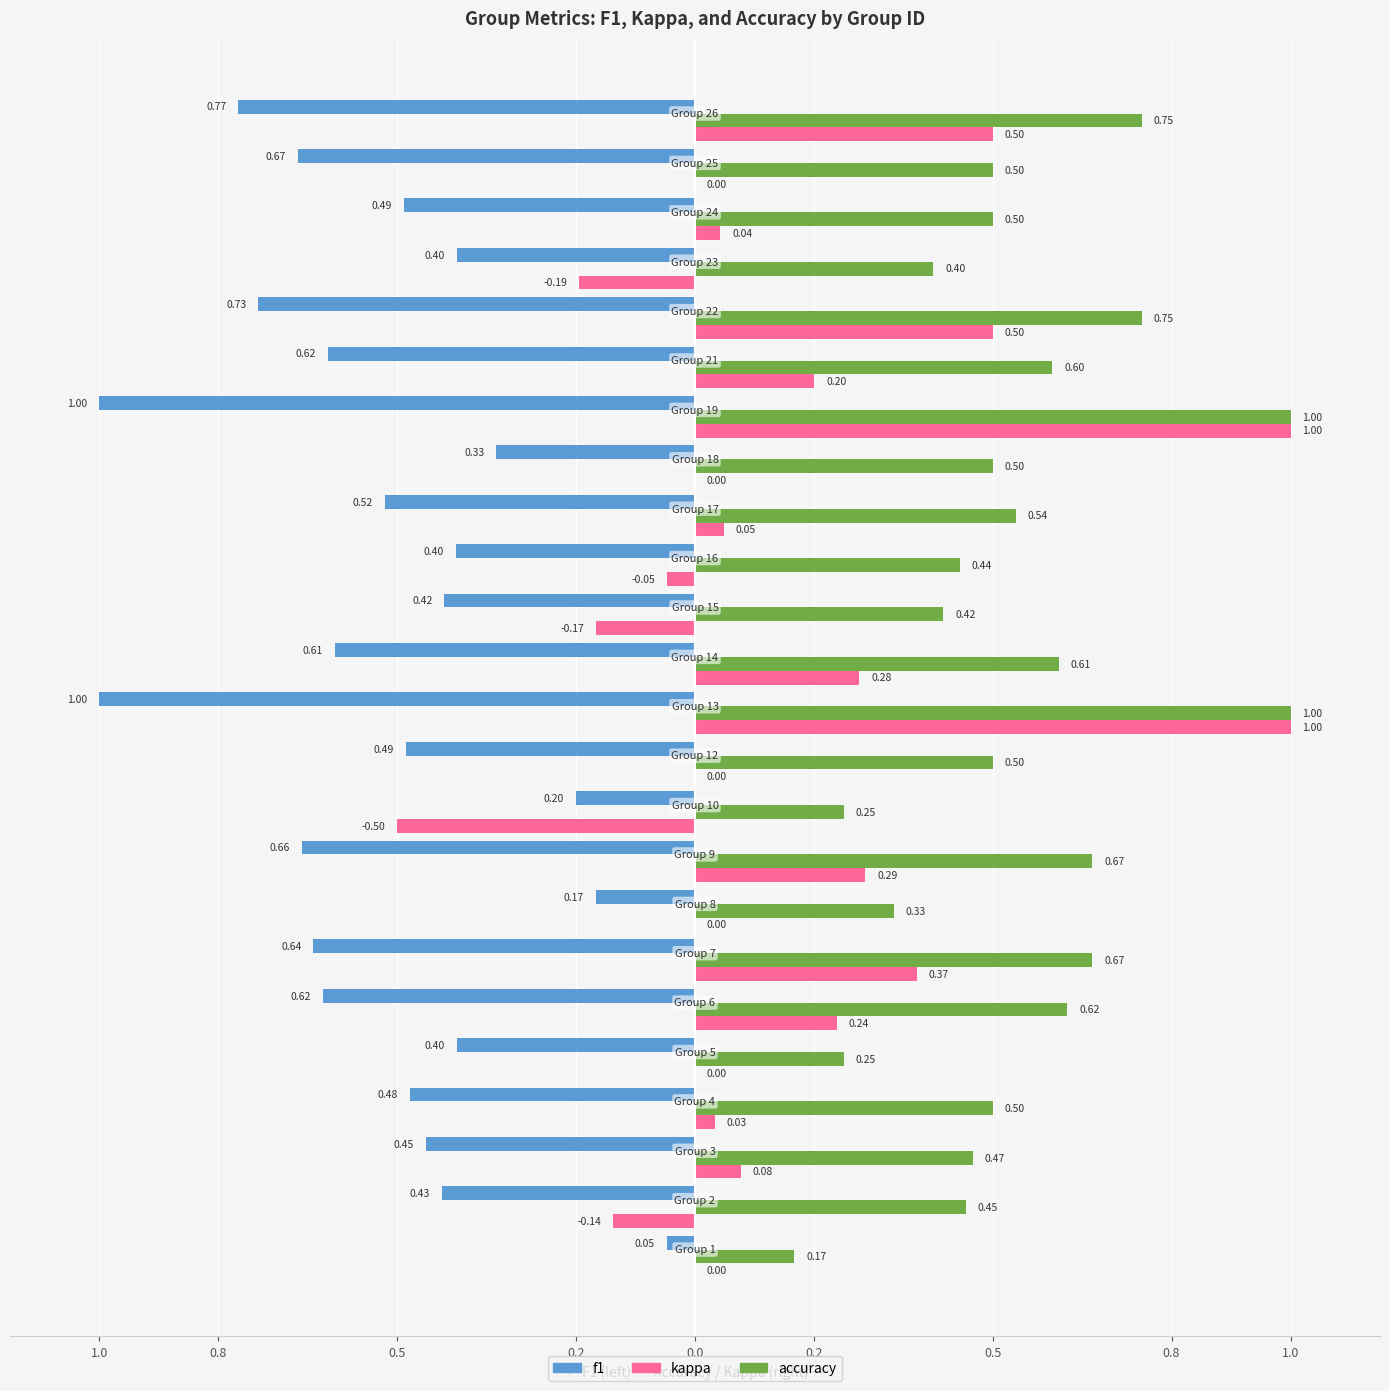

Which series has the largest total across all categories?

accuracy